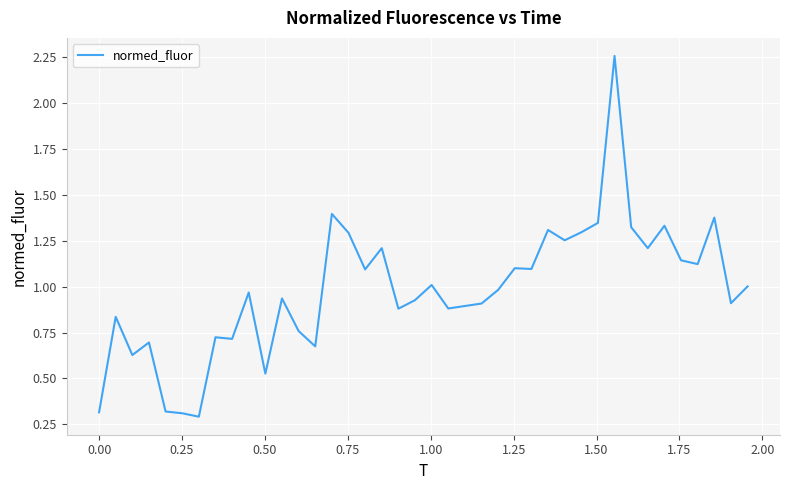

What is the minimum value shown in the chart?

0.3